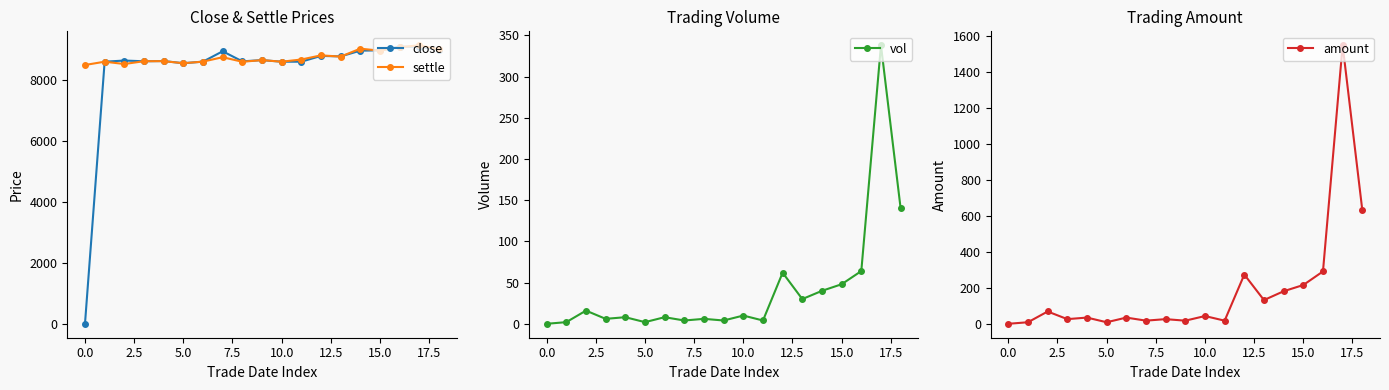

True or false: close has more than 0 points higher than both neighbors.

True